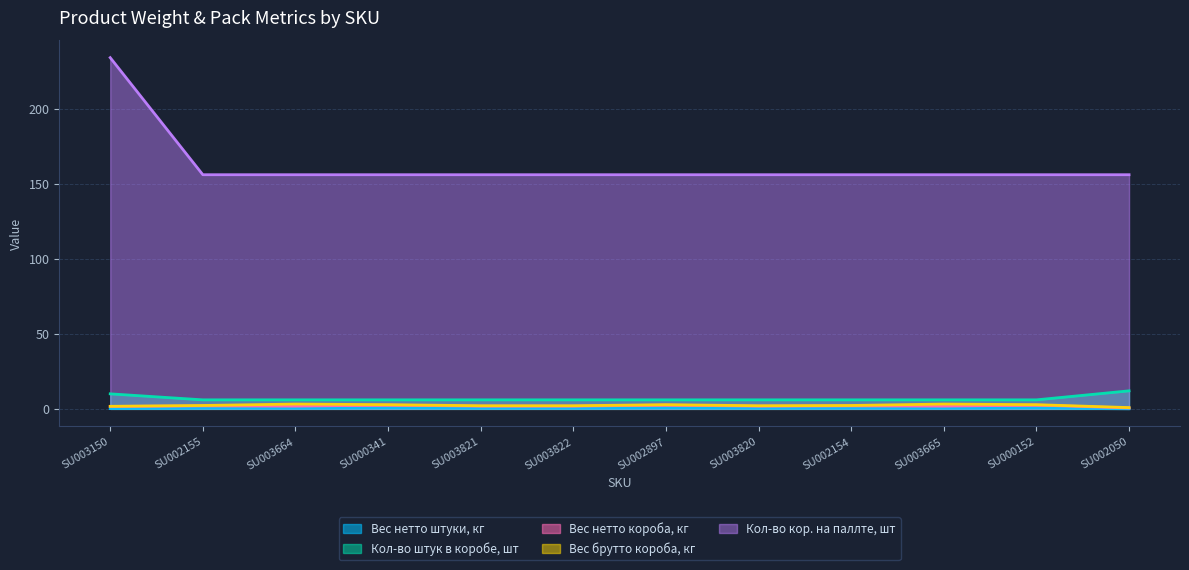

What is the maximum value for Кол-во кор. на паллте, шт?

234.0